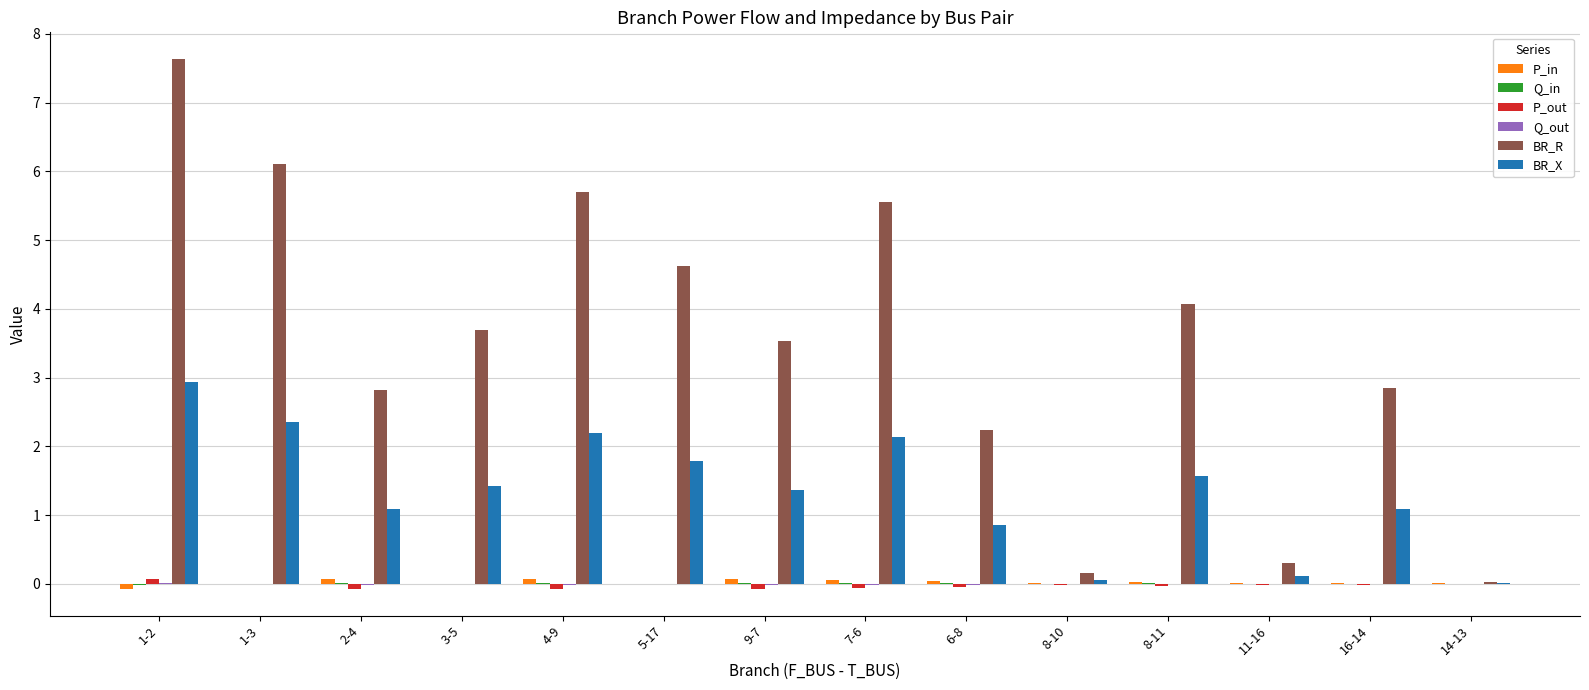

What is the average value of the BR_X series?

1.4